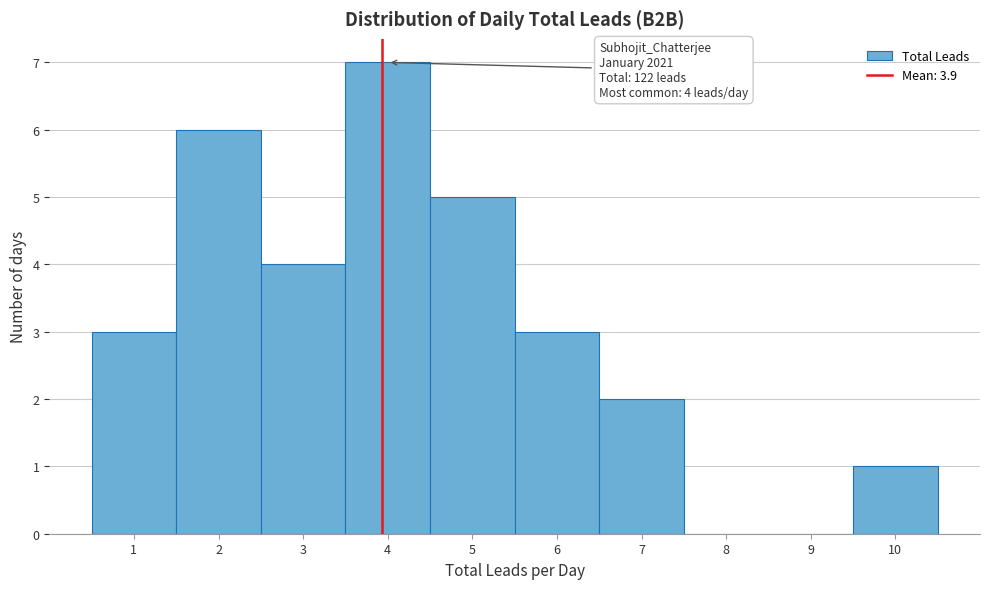

Which range on the x-axis has the tallest bar?

3.5 to 4.5